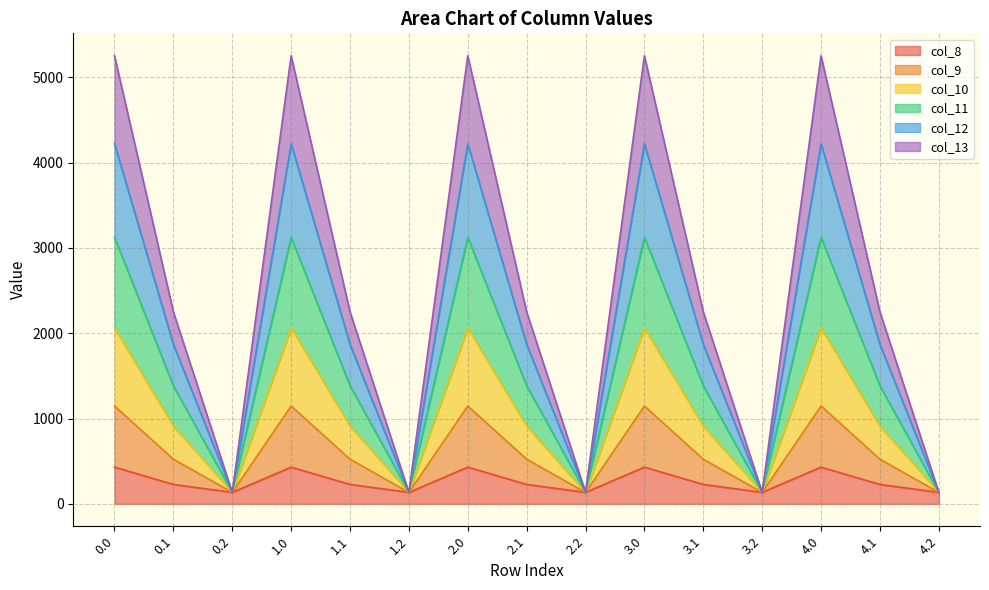

How many lines are shown in the chart?

6